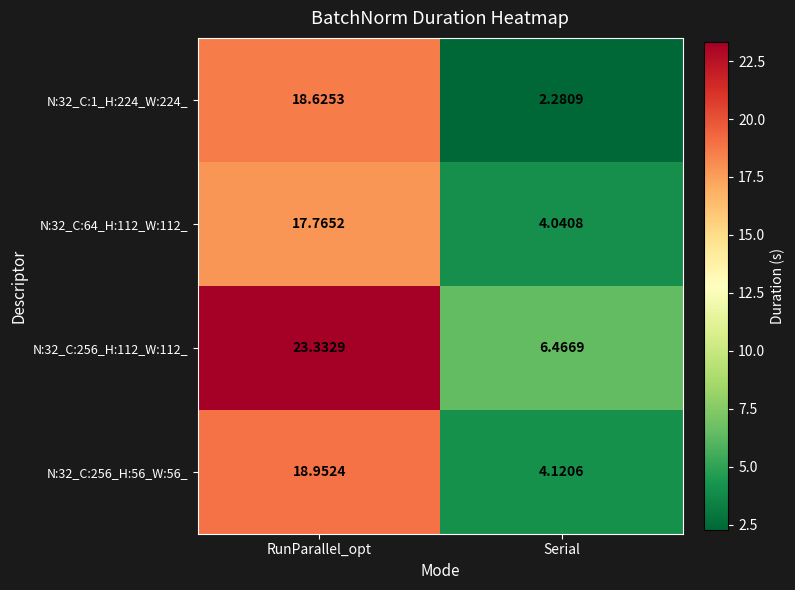

At which label does N:32_C:256_H:112_W:112_ reach its peak?

RunParallel_opt